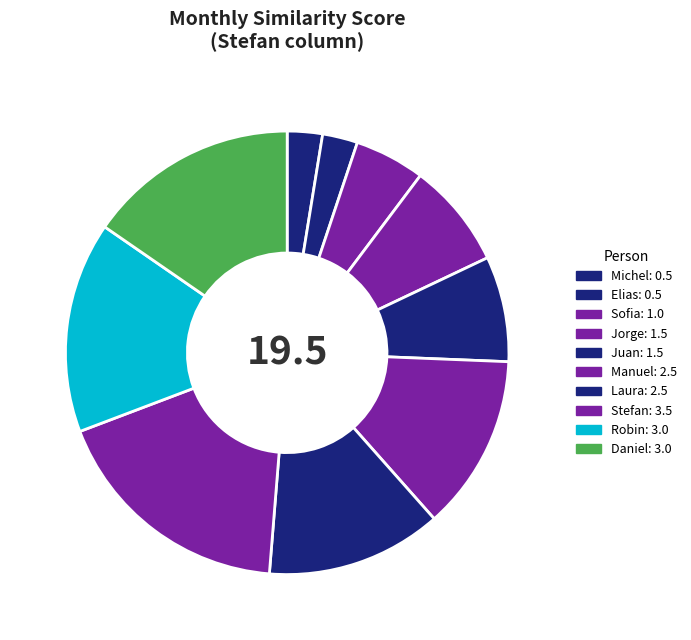

To the nearest percent, what percentage of the pie is Robin?

15%